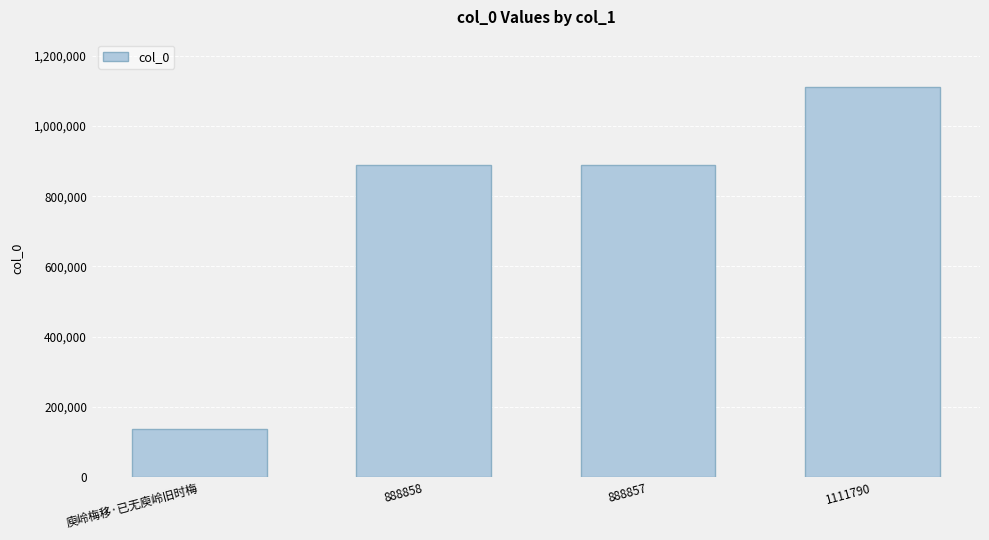

Does the chart contain any negative values?

No